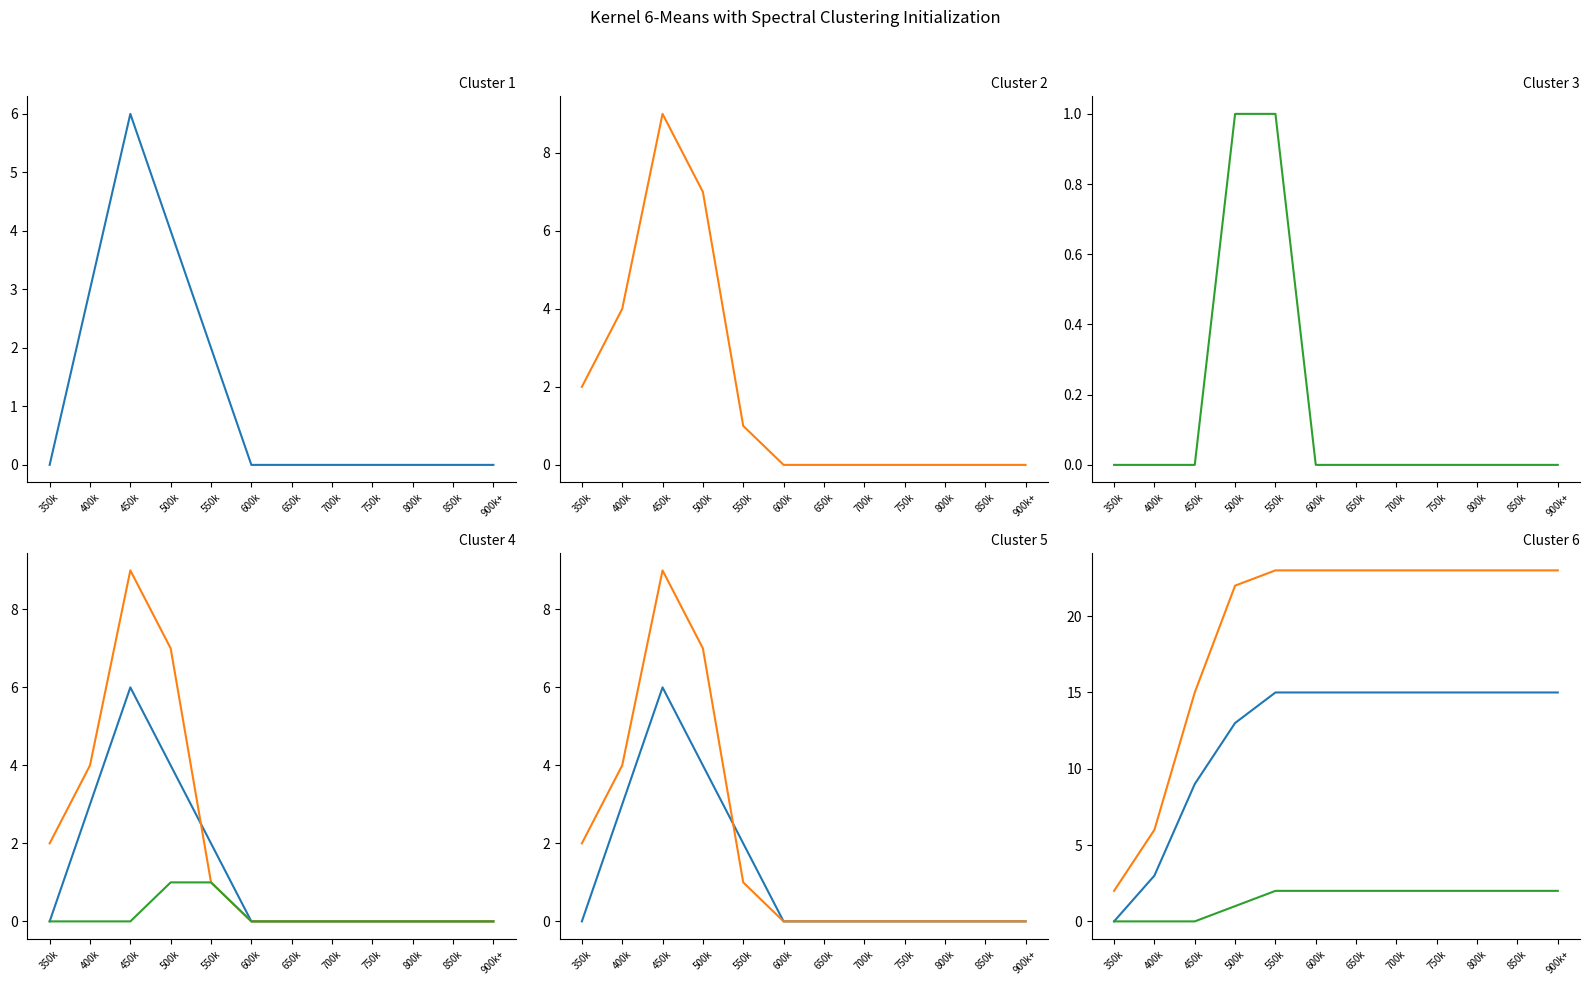

True or false: 2 beds and 3 beds cumulative cross at least once.

False